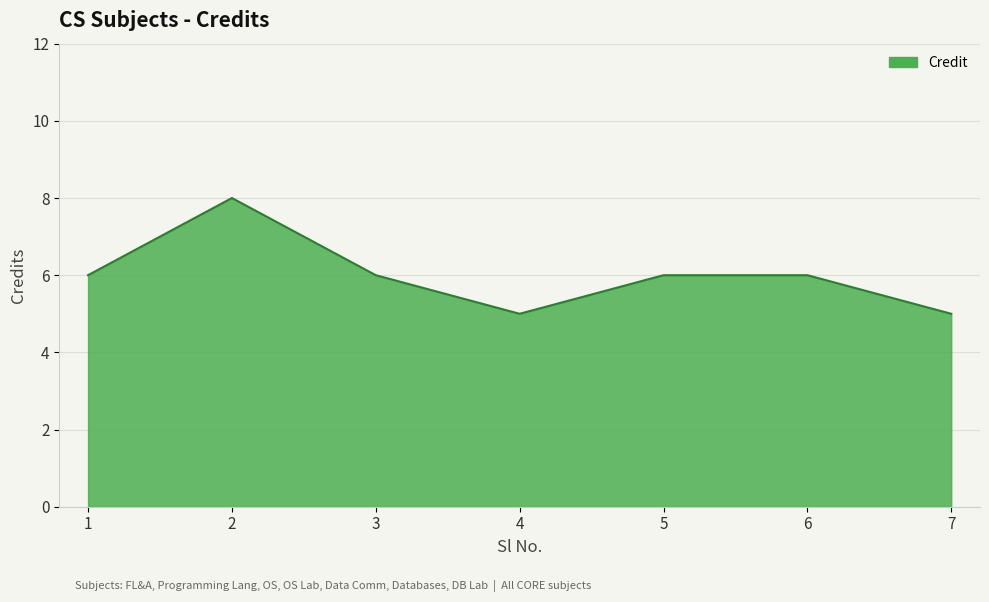

True or false: the data shows 4 at 5.

False